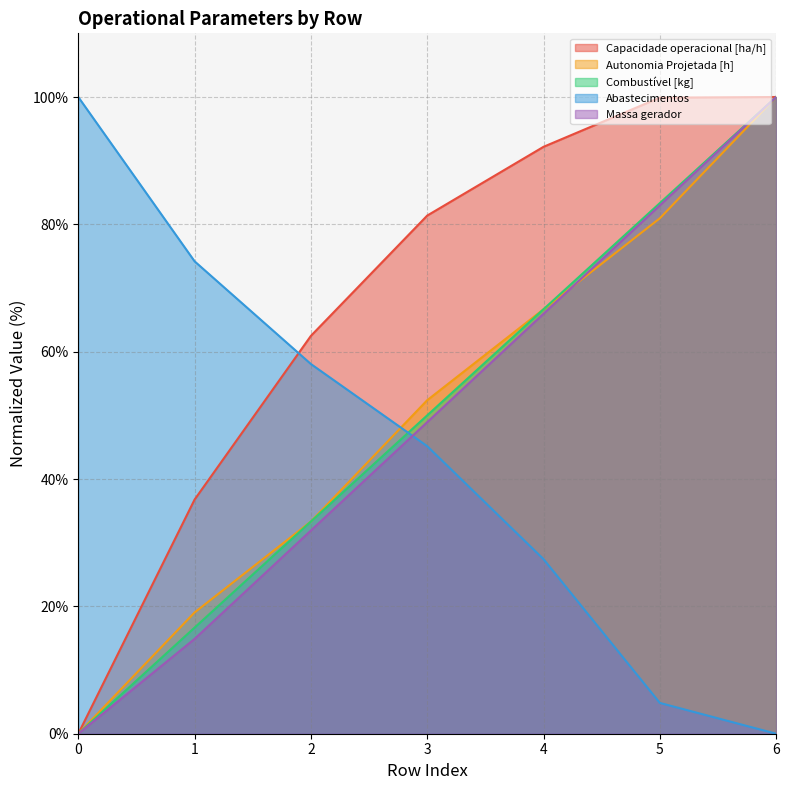

How many values in Combustível [kg] are above zero?

6